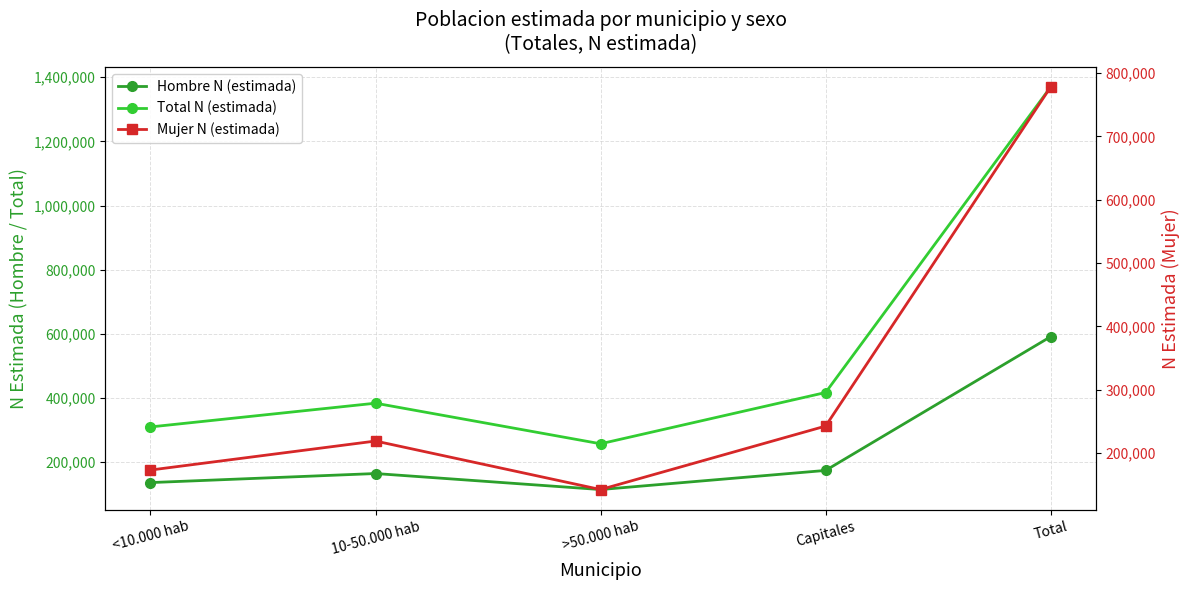

Where is the first local minimum for Hombre N (estimada)?

>50.000 hab